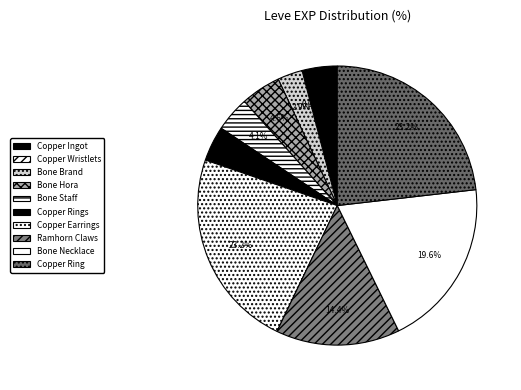

Count the number of slices in the pie.

10